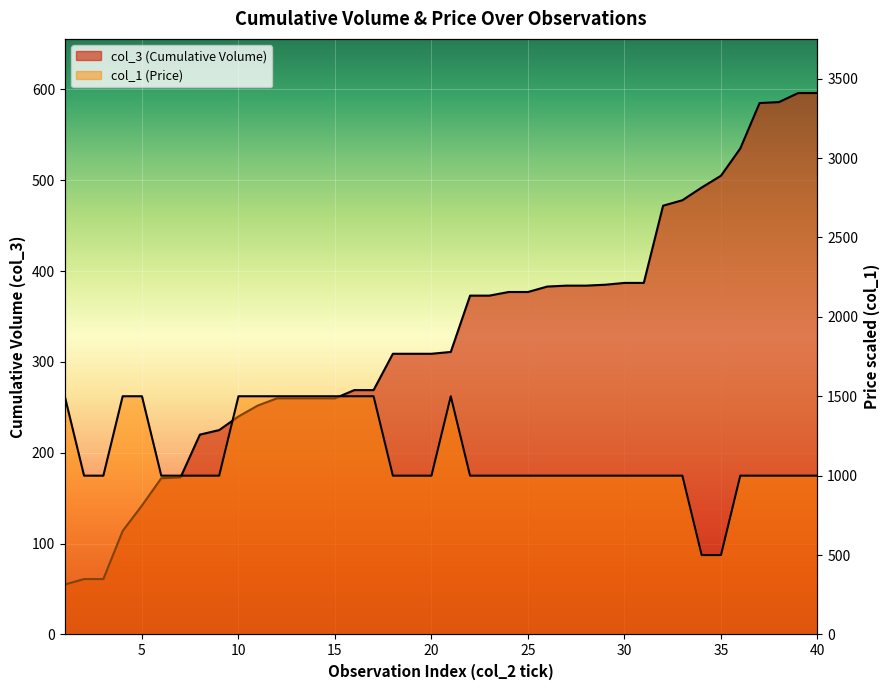

What is the difference between the maximum and minimum values in the col_1 (Price) series?

1000.0